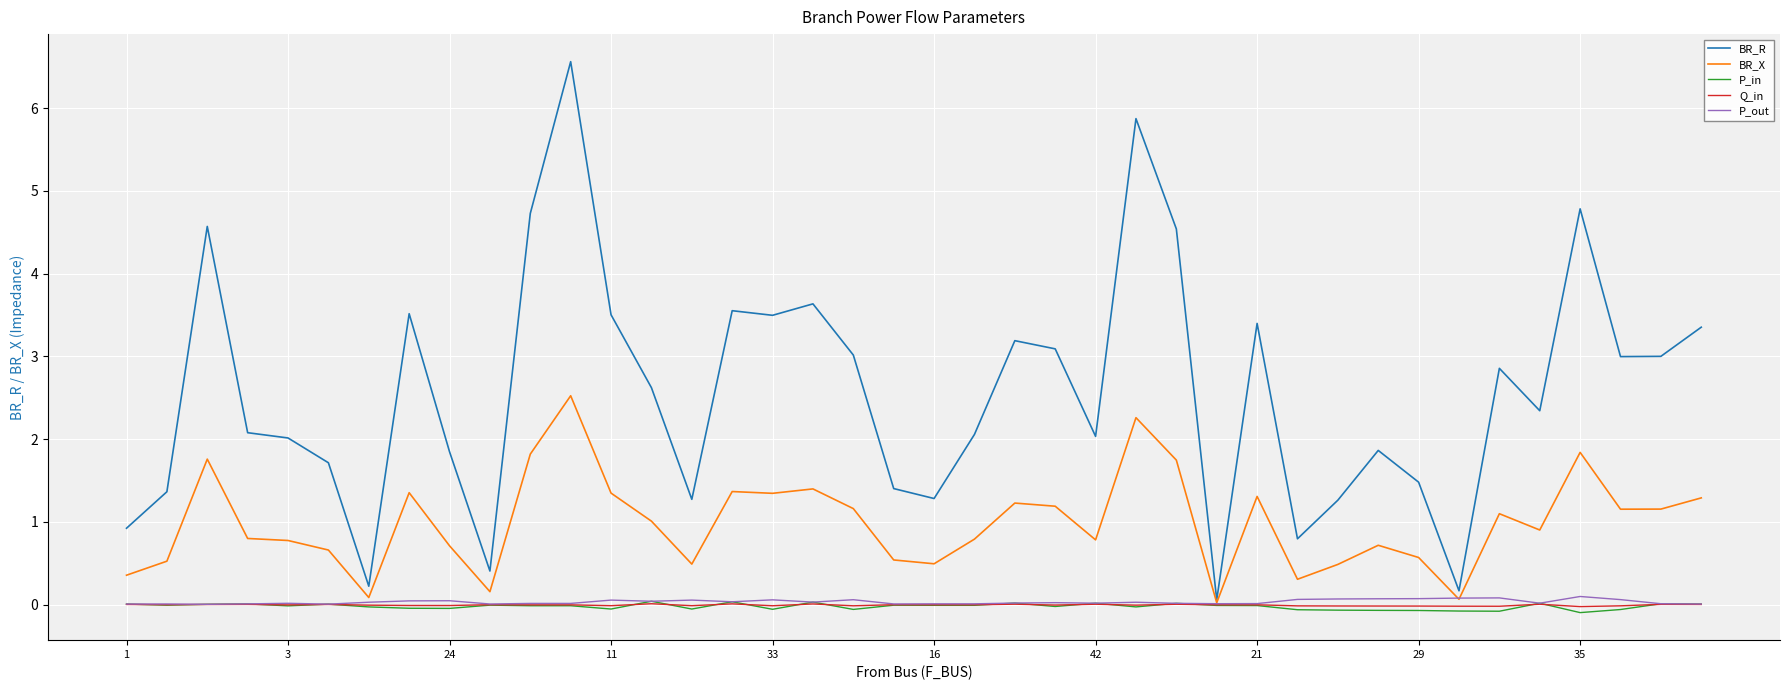

Which series has the widest spread of values?

BR_R